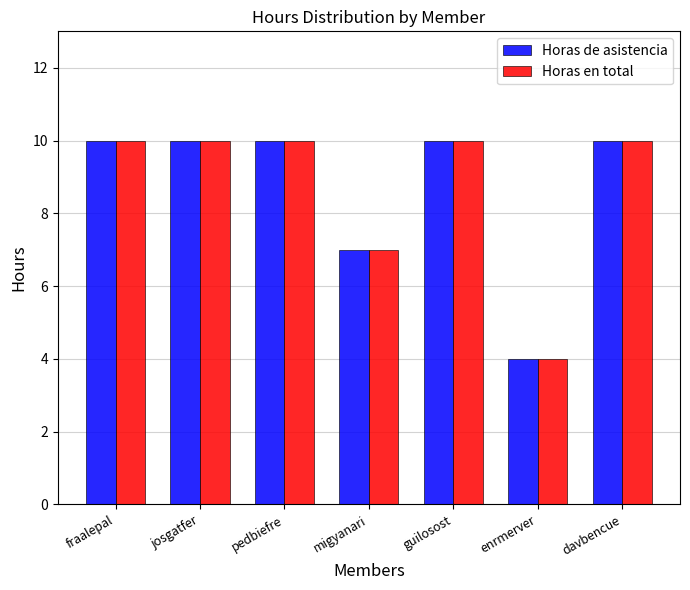

Are the bars grouped side by side (vs. stacked)?

Yes